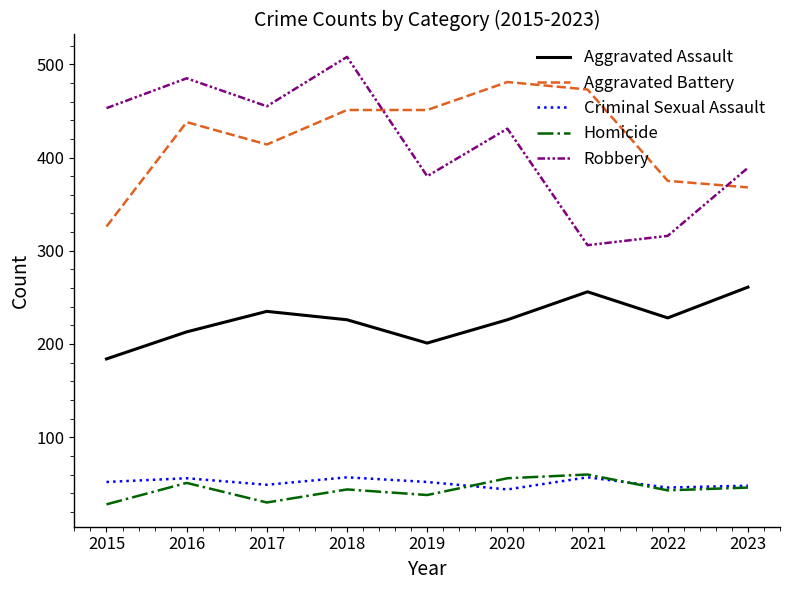

What is the spread (max minus min) of values at 2018?

464